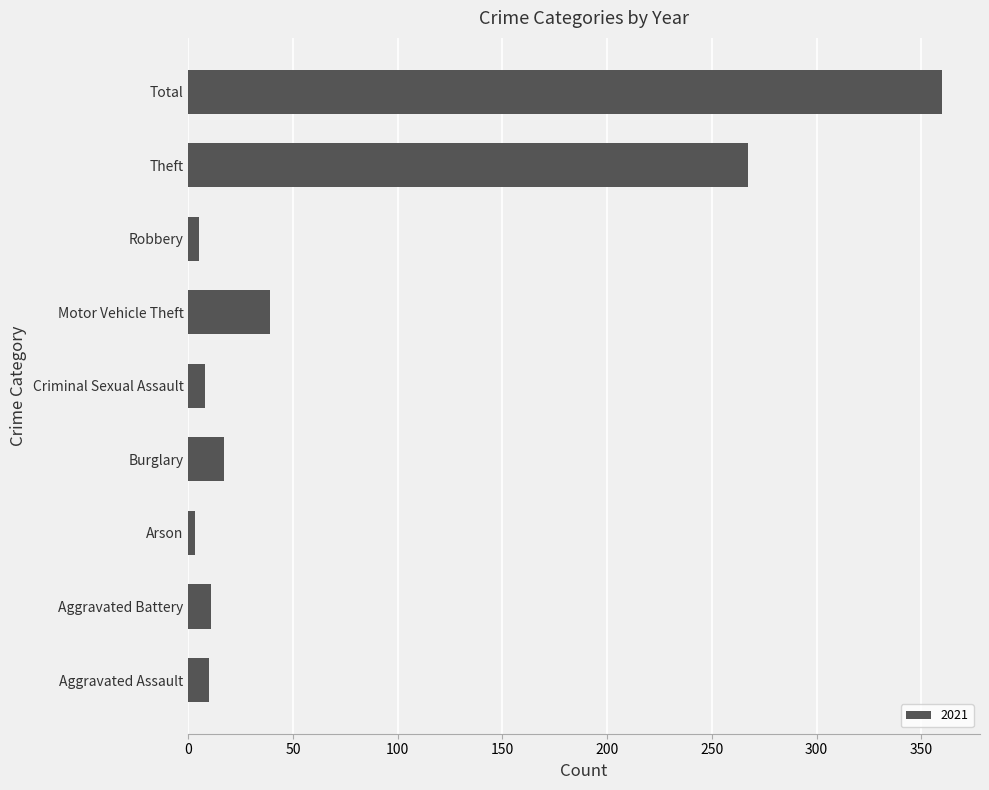

What value does the data have at Total, to the nearest 50?

350